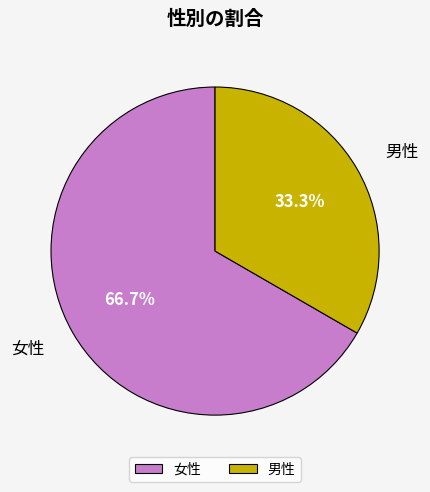

To the nearest percent, what is the difference between the largest and smallest slice percentages?

33%